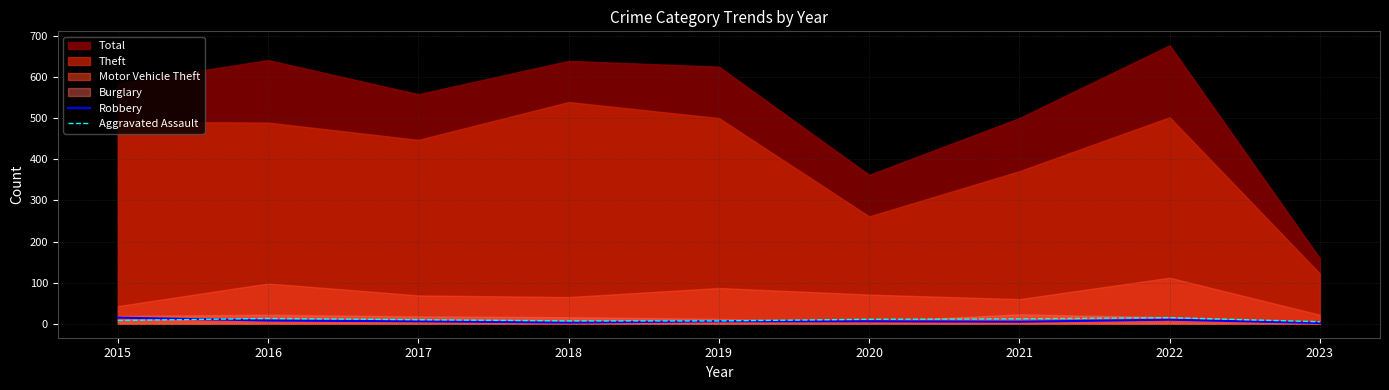

True or false: Aggravated Assault has a value of 11 at 2020.

True